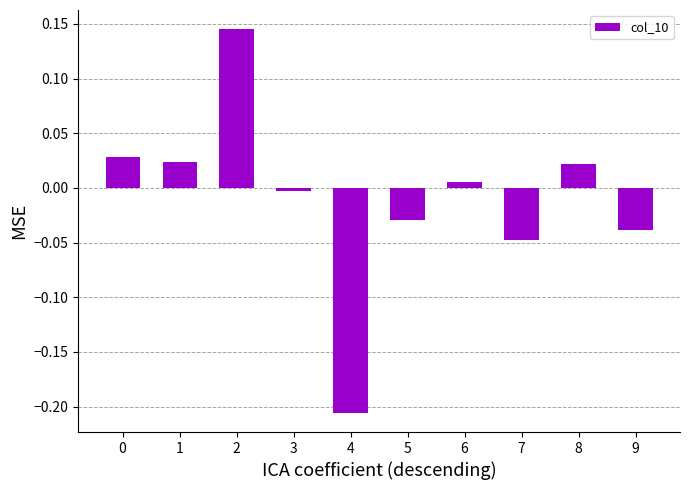

At which category does the chart reach its minimum across all series?

4